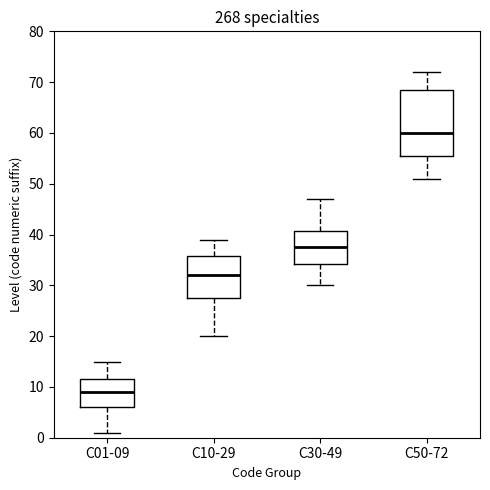

Which box has the lowest median line?

C01-09